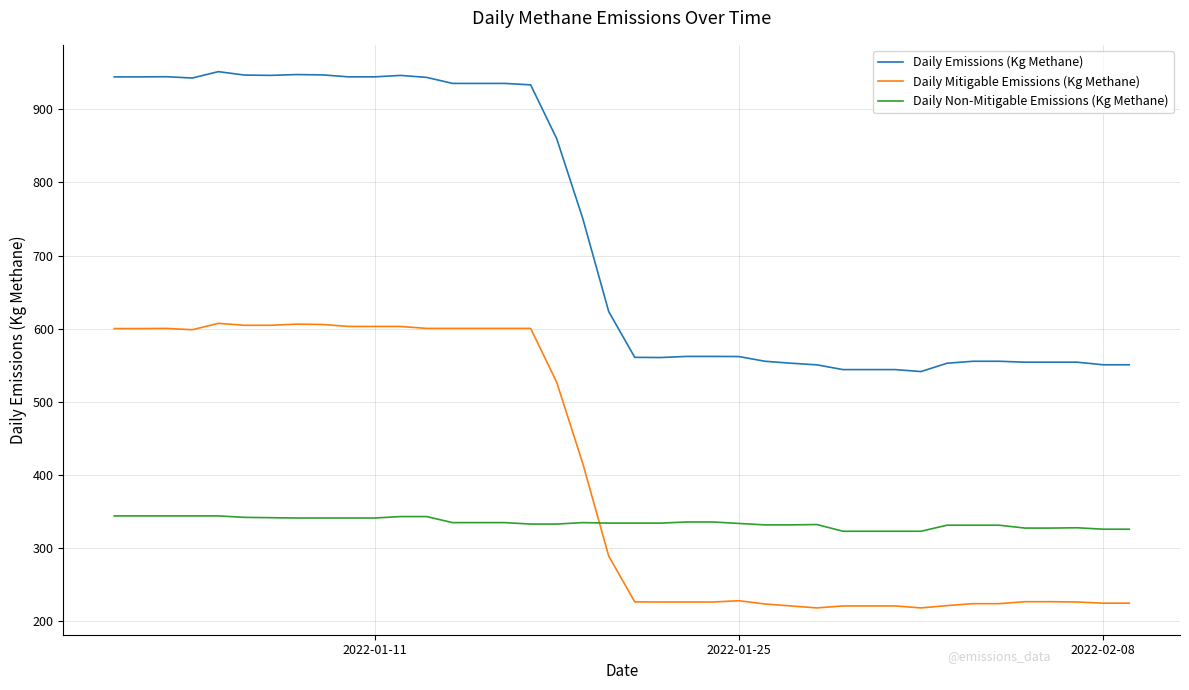

Which series has the widest spread of values?

Daily Emissions (Kg Methane)